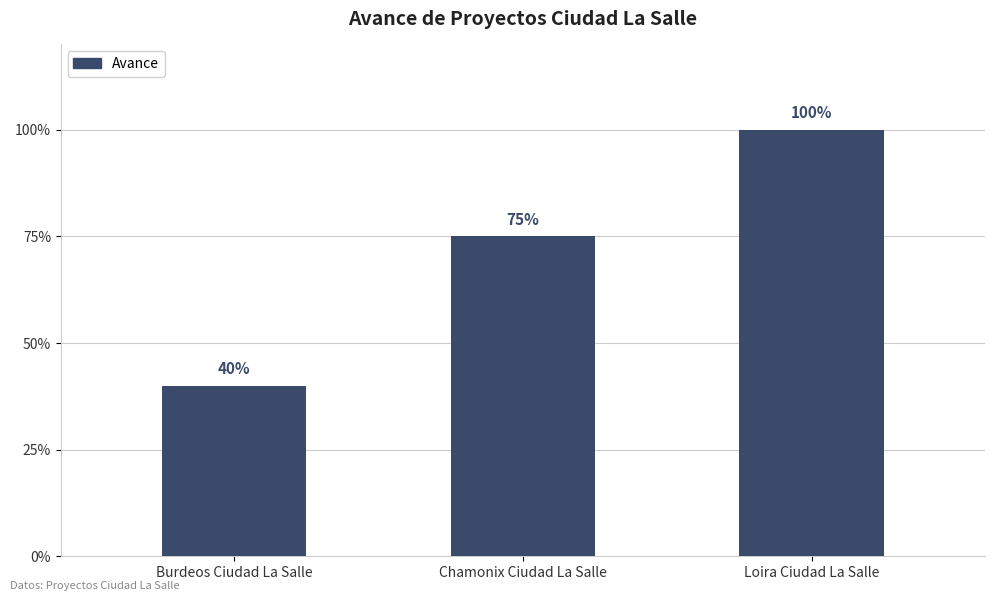

Does the chart contain any negative values?

No